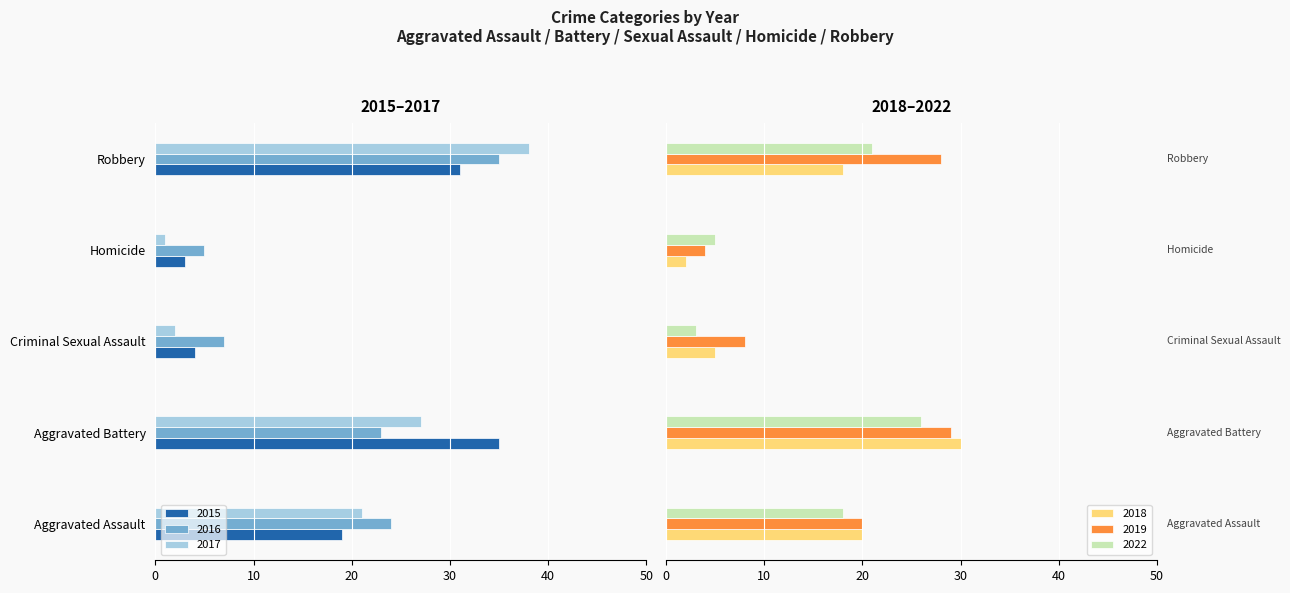

What is the difference between the maximum and minimum values in the 2022 series?

23